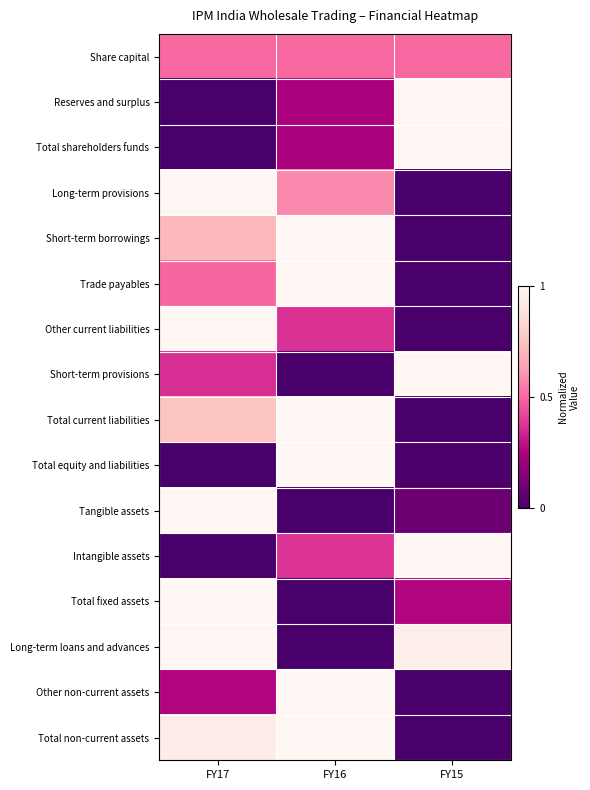

Reading left to right, extract all data points from this chart.

Share capital: FY17=0.5	FY16=0.5	FY15=0.5
Reserves and surplus: FY17=0.0	FY16=0.2	FY15=1.0
Total shareholders funds: FY17=0.0	FY16=0.2	FY15=1.0
Long-term provisions: FY17=1.0	FY16=0.6	FY15=0.0
Short-term borrowings: FY17=0.7	FY16=1.0	FY15=0.0
Trade payables: FY17=0.5	FY16=1.0	FY15=0.0
Other current liabilities: FY17=1.0	FY16=0.4	FY15=0.0
Short-term provisions: FY17=0.4	FY16=0.0	FY15=1.0
Total current liabilities: FY17=0.8	FY16=1.0	FY15=0.0
Total equity and liabilities: FY17=0.0	FY16=1.0	FY15=0.0
Tangible assets: FY17=1.0	FY16=0.0	FY15=0.1
Intangible assets: FY17=0.0	FY16=0.4	FY15=1.0
Total fixed assets: FY17=1.0	FY16=0.0	FY15=0.3
Long-term loans and advances: FY17=1.0	FY16=0.0	FY15=1.0
Other non-current assets: FY17=0.3	FY16=1.0	FY15=0.0
Total non-current assets: FY17=0.9	FY16=1.0	FY15=0.0